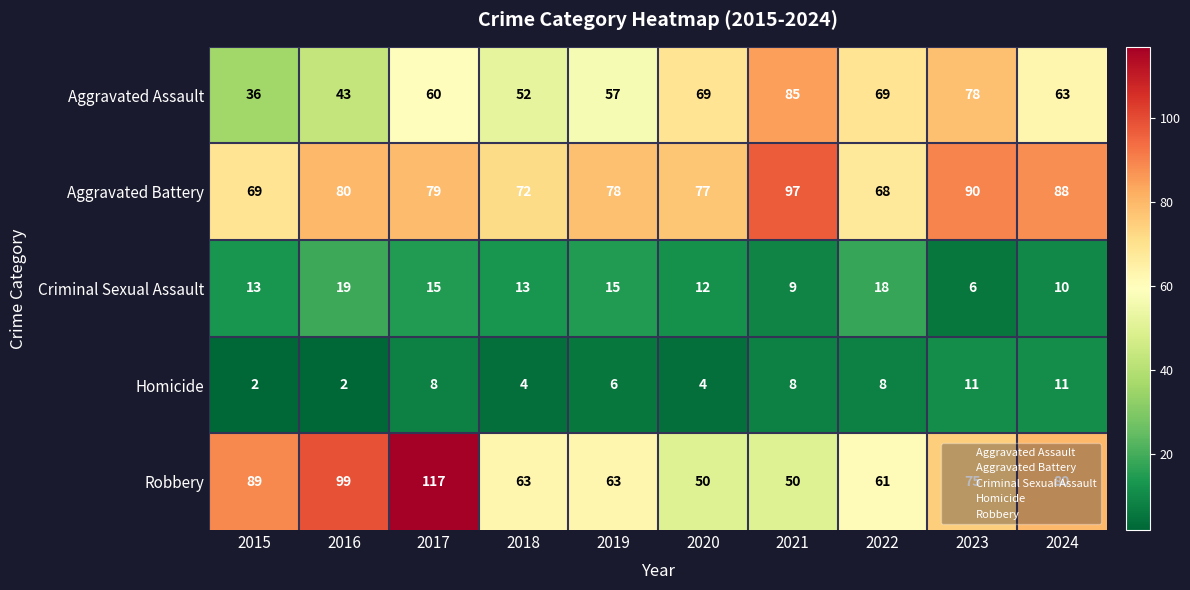

How many distinct data groups are displayed?

5